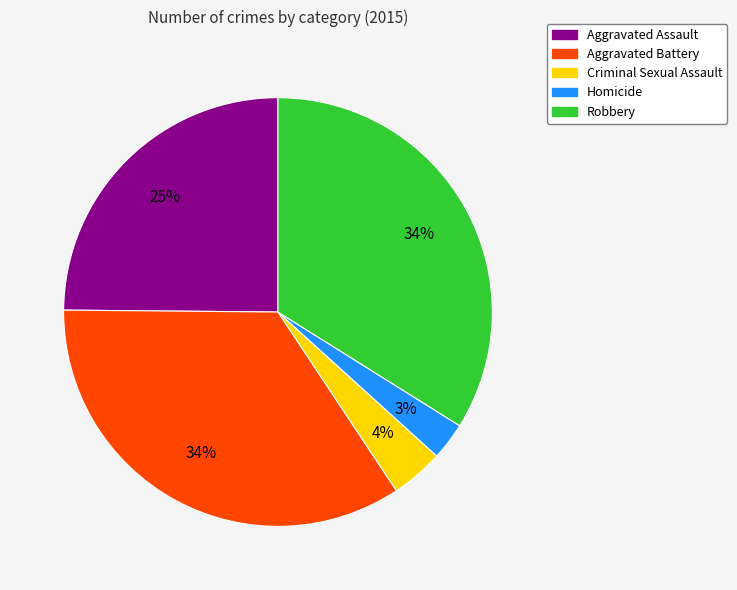

Does Criminal Sexual Assault account for over 50% of the chart?

No